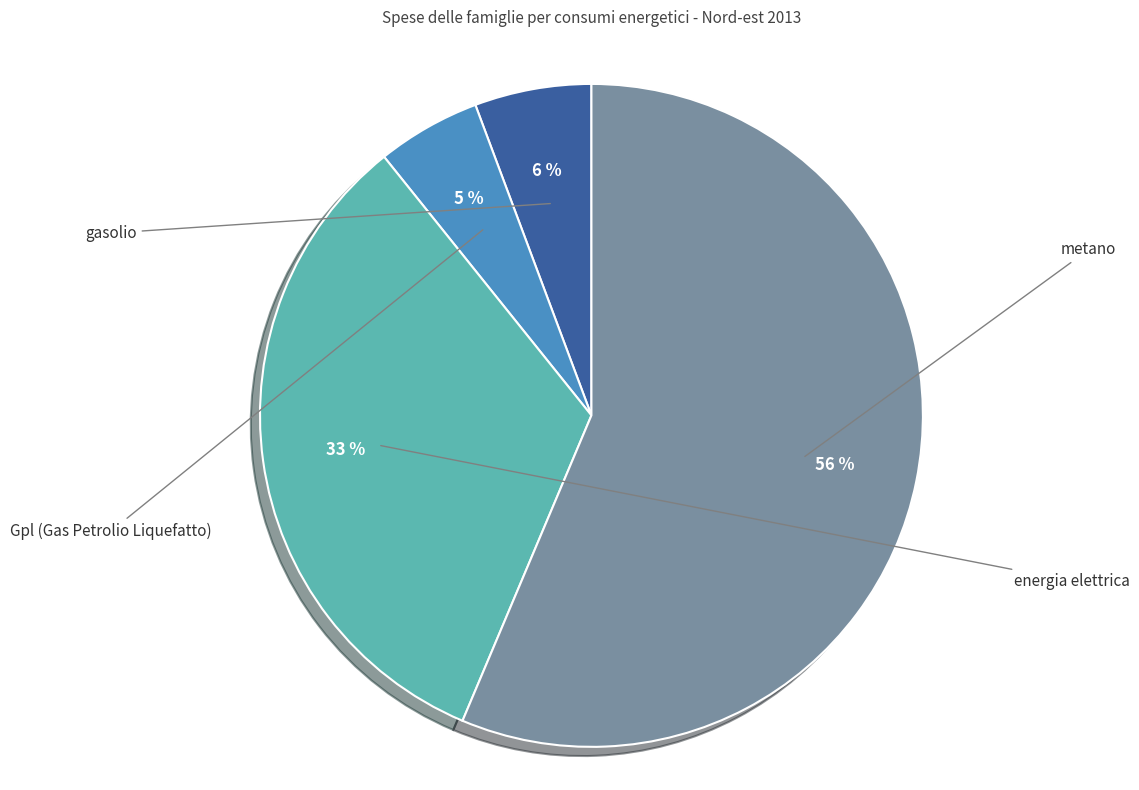

What portion of the pie excludes energia elettrica?

67.1%